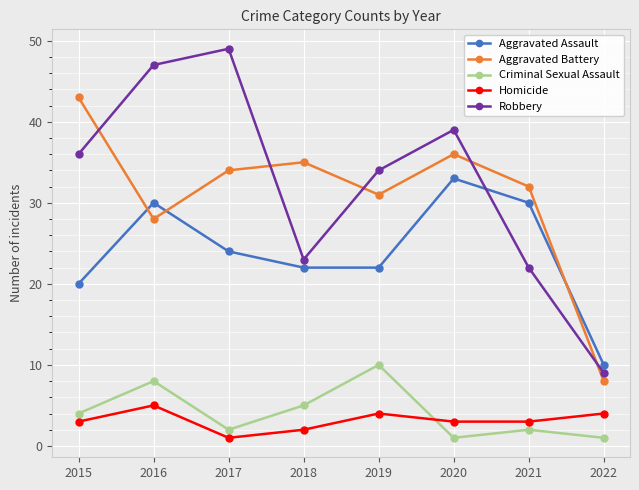

What is the sum of all Robbery values?

259